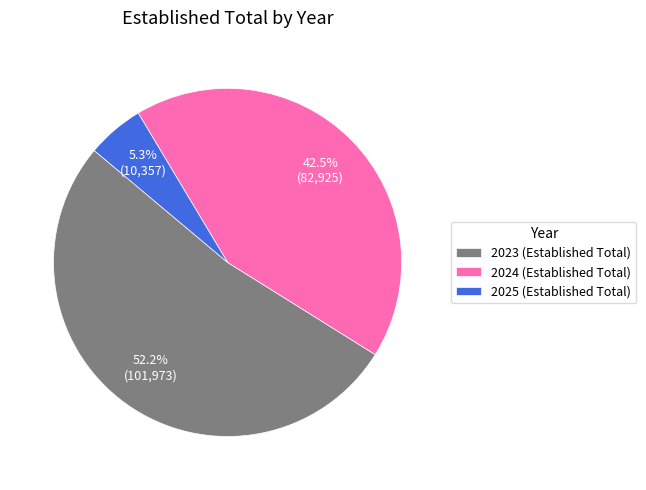

To the nearest percent, what is the difference between the 2024 and 2023 slice percentages?

10%